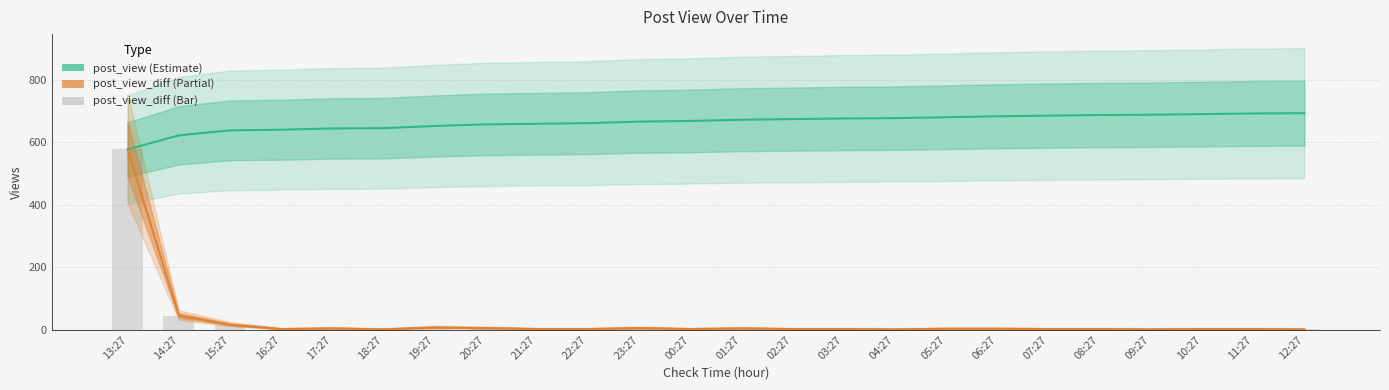

Which label corresponds to the largest value in the chart?

12:27